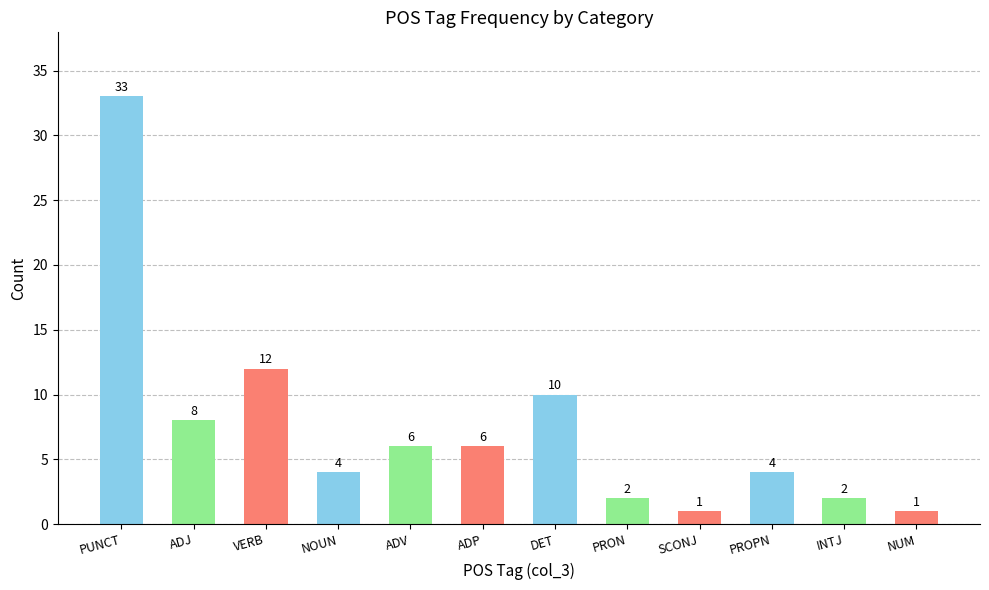

What is the difference between the maximum and minimum values?

32